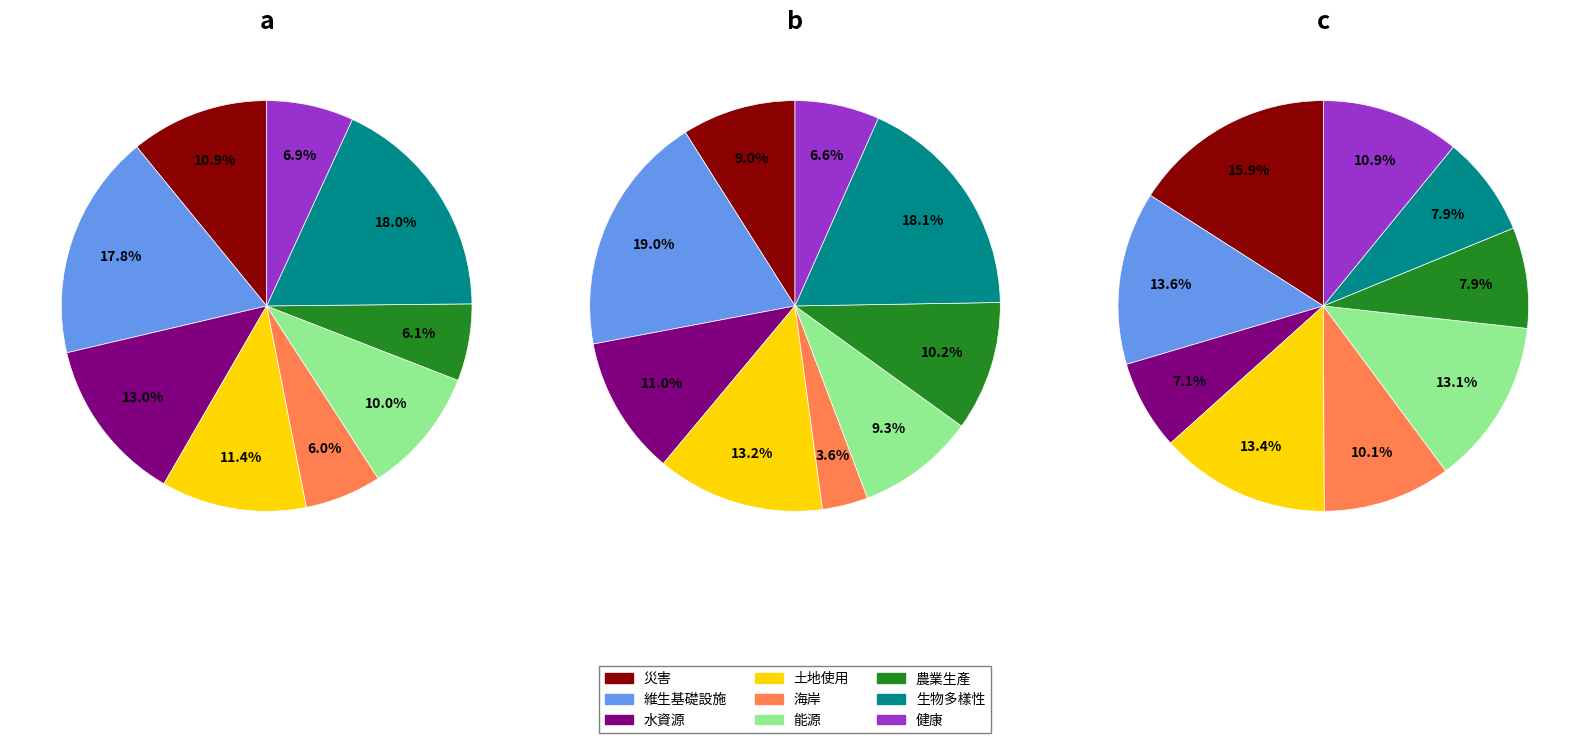

Combined, what portion of the pie is 維生基礎設施 and 海岸?

23.8%